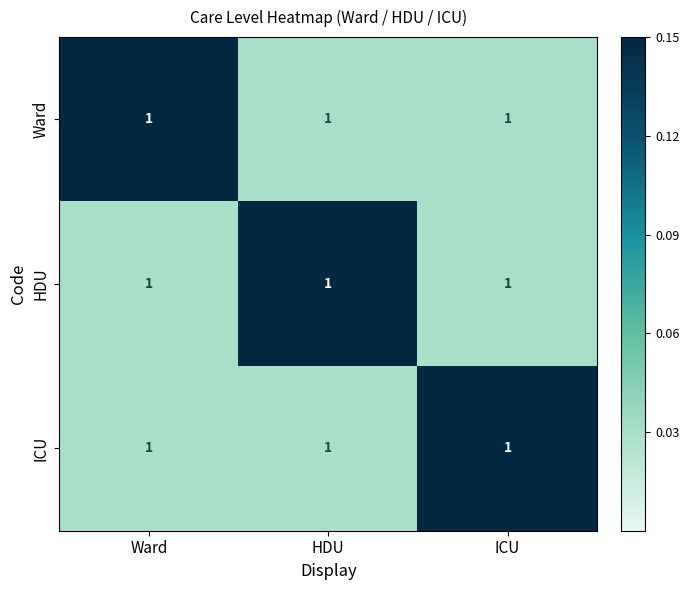

How many categories are shown in the chart?

3